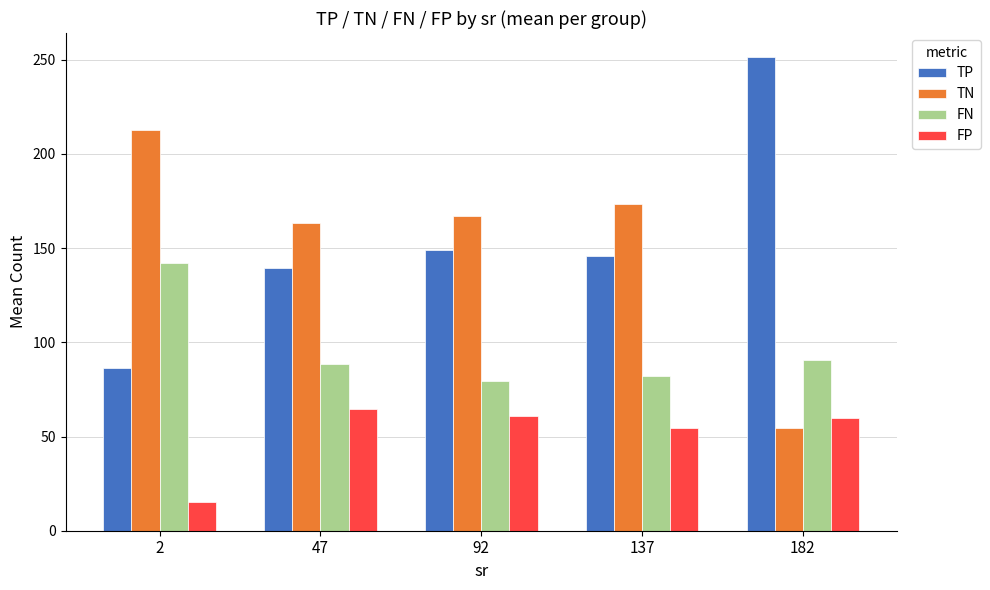

Read the TP value at 182.

251.6